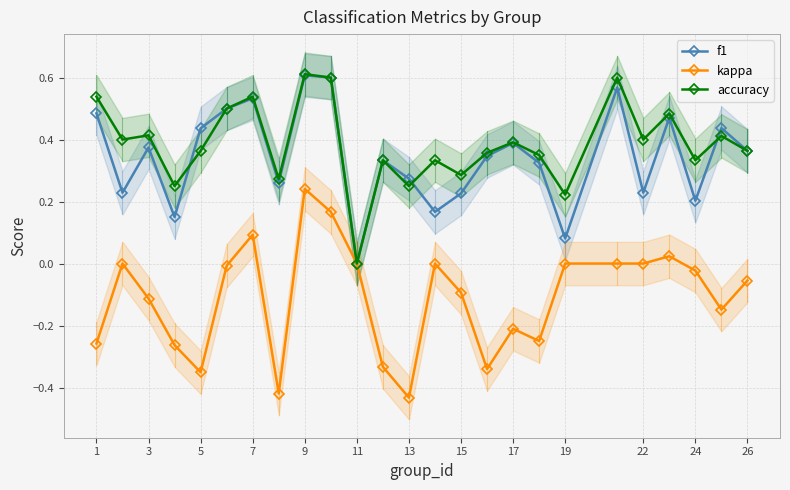

What is the difference between the maximum and minimum values in the f1 series?

0.6